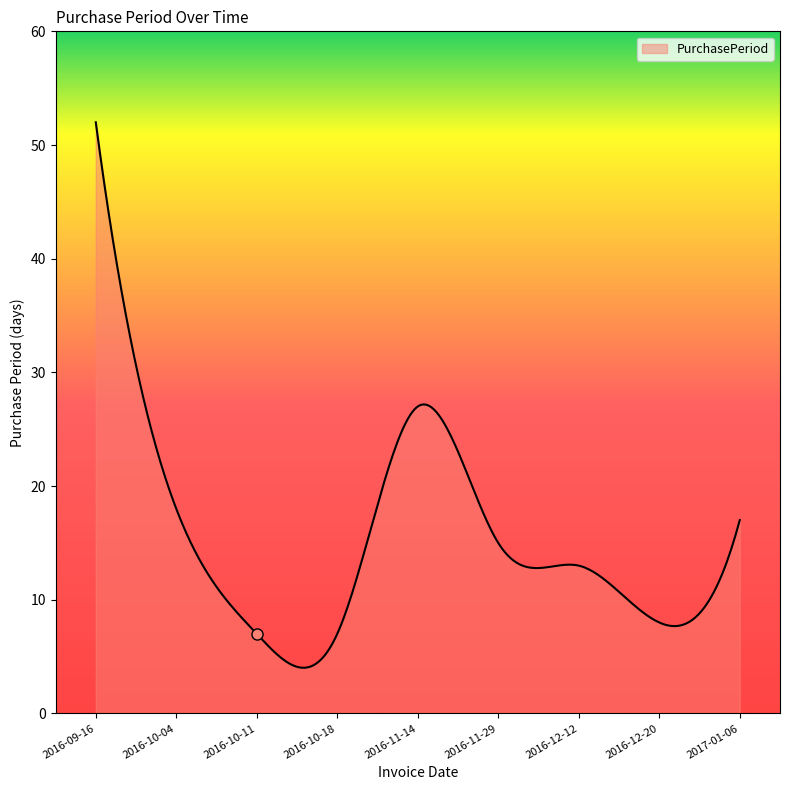

What is the difference between the maximum and minimum values?

48.0